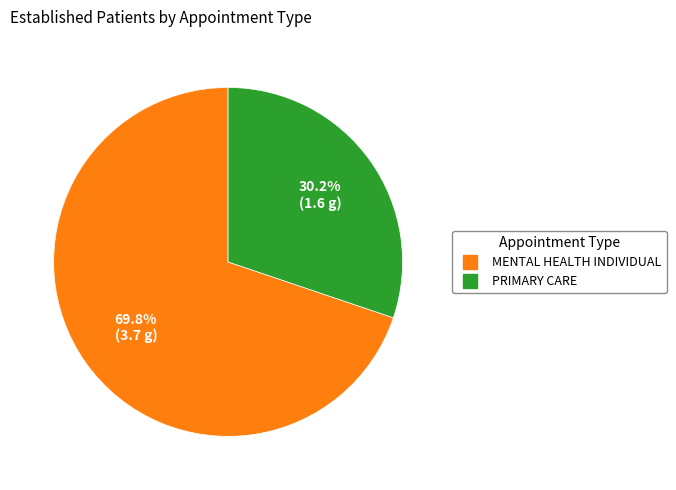

The PRIMARY CARE slice represents 30% of the pie. True or false?

True